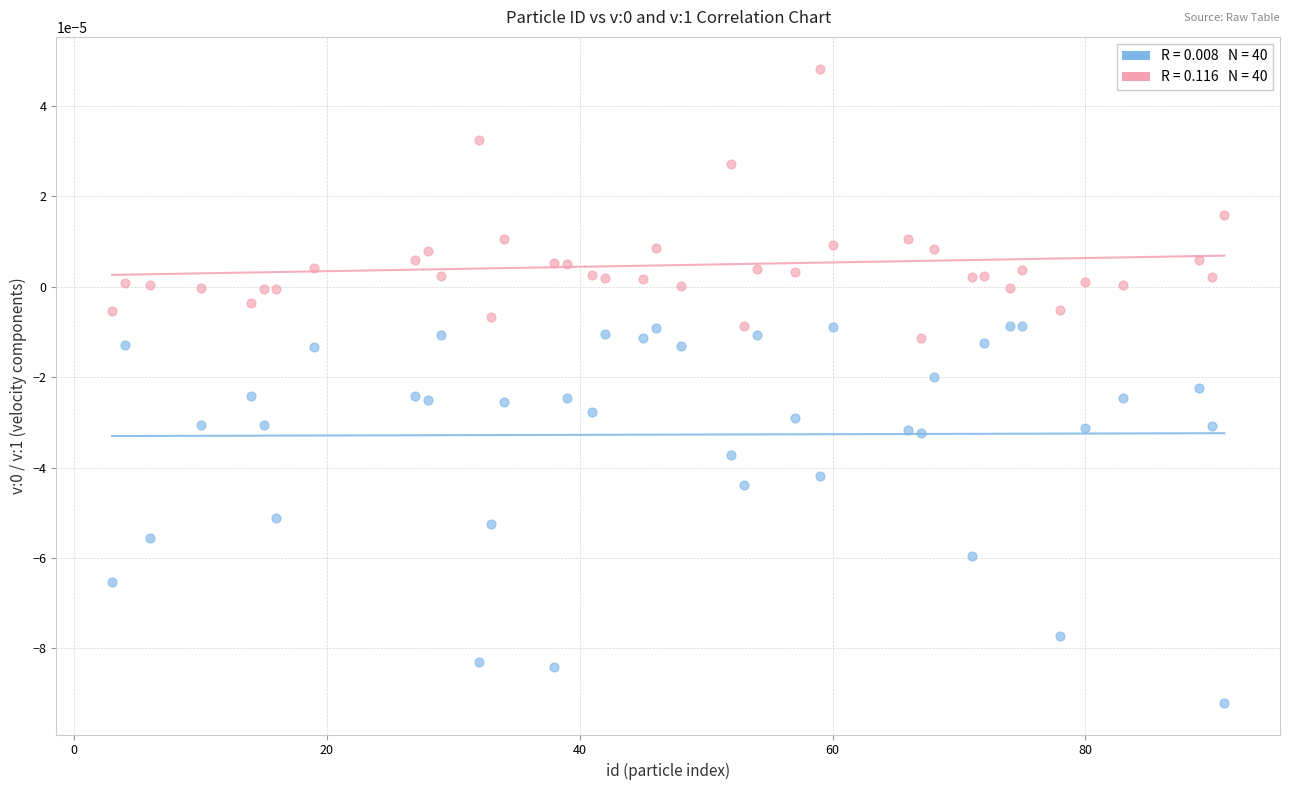

Across all data points, what is the range of X values (max minus min)?

88.0